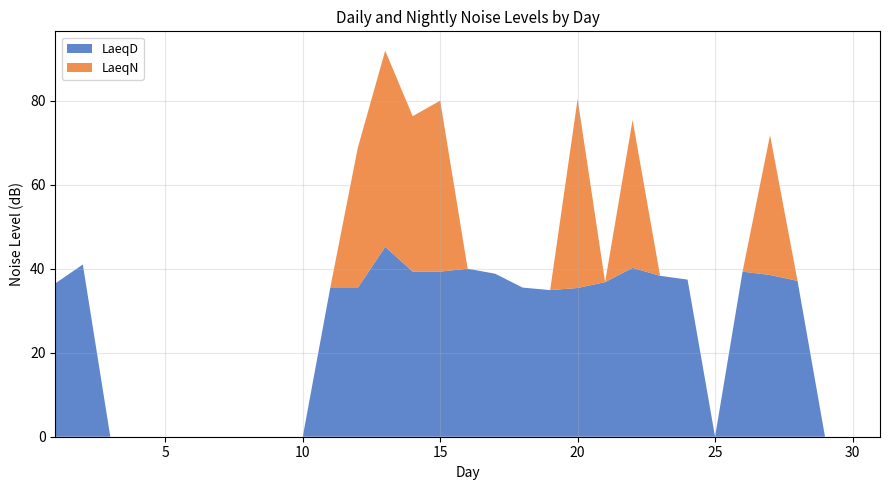

Reading left to right, list all the values displayed in this chart.

LaeqD: 36.5	41.0	0.0	0.0	0.0	0.0	0.0	0.0	0.0	0.0	35.4	35.4	45.2	39.3	39.3	40.0	38.8	35.5	34.9	35.4	36.8	40.2	38.3	37.4	0.0	39.3	38.5	37.1	0.0	0.0	0.0
LaeqN: 0.0	0.0	0.0	0.0	0.0	0.0	0.0	0.0	0.0	0.0	0.0	33.3	46.7	37.0	40.7	0.0	0.0	0.0	0.0	45.0	0.0	35.2	0.0	0.0	0.0	0.0	33.3	0.0	0.0	0.0	0.0